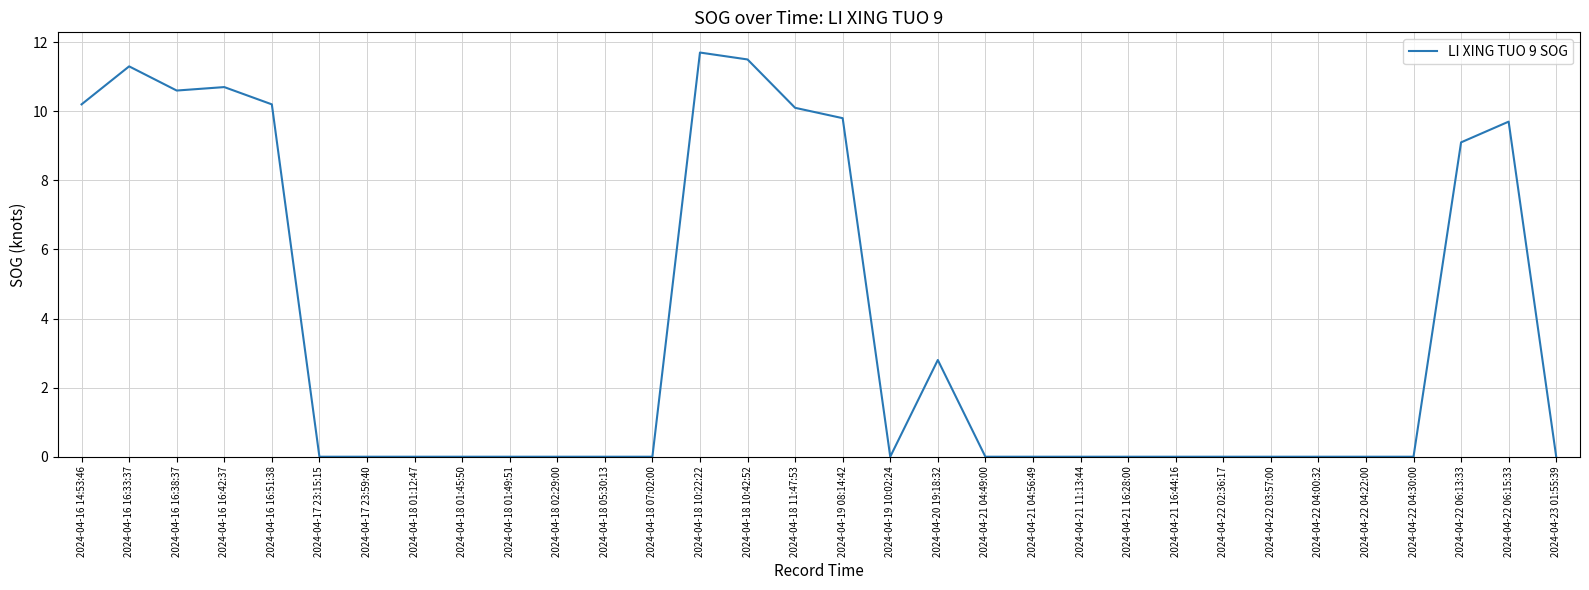

Count the number of categories in the chart.

32